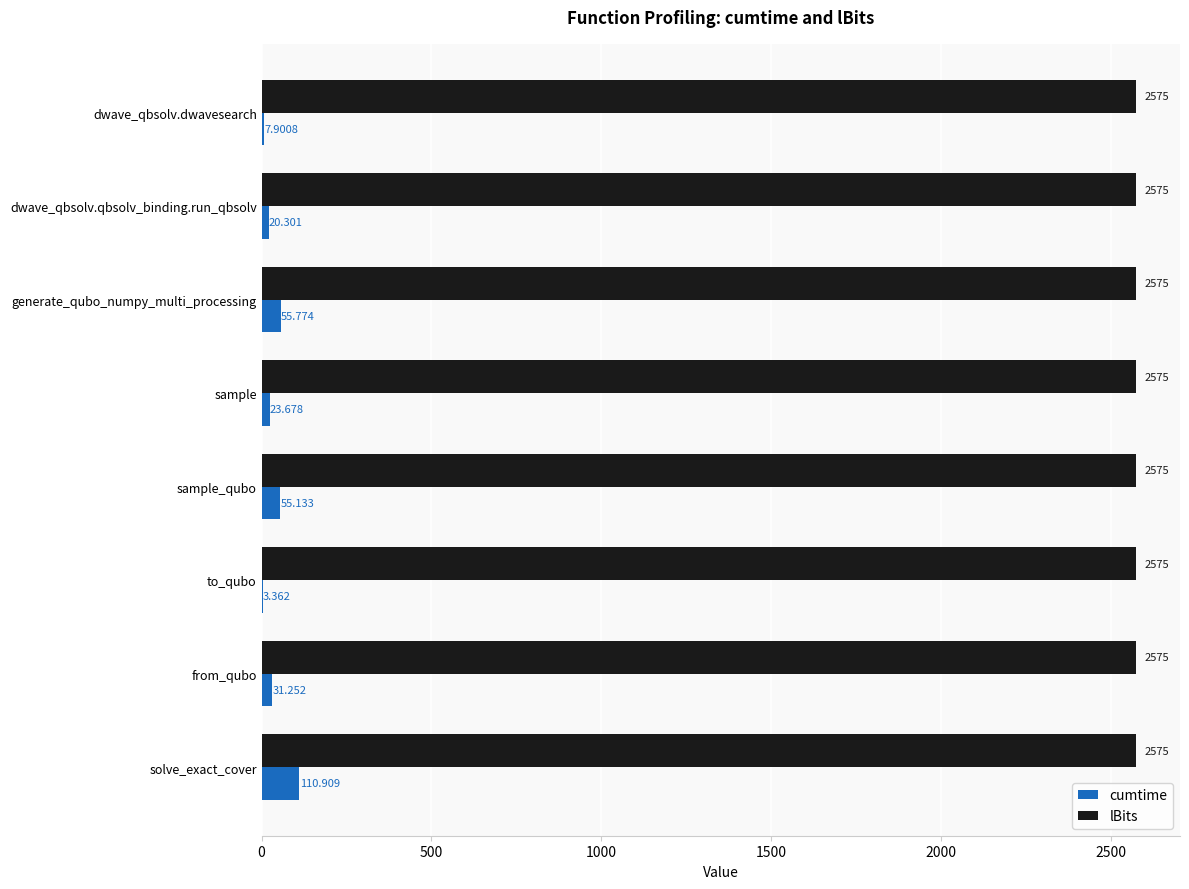

Between sample and to_qubo, which series saw the biggest shift?

cumtime